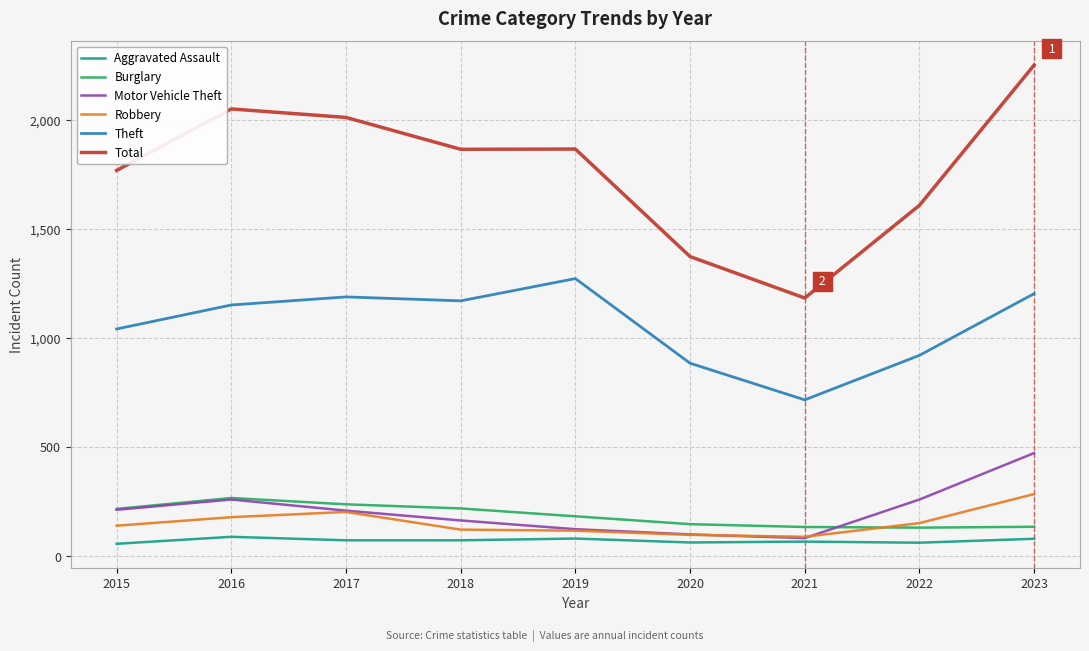

Which category has the lowest value in the Total series?

2021